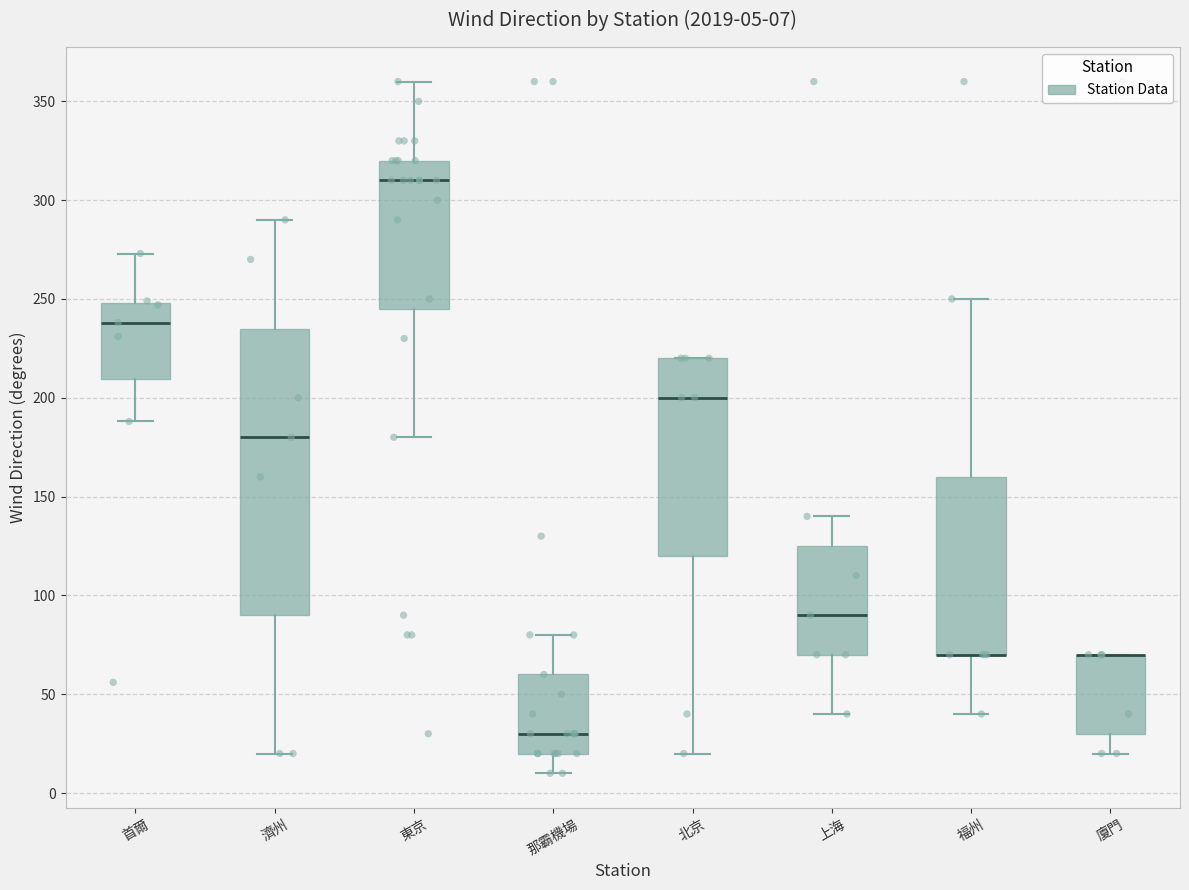

Which box is the tallest, from its lower edge to its upper edge?

濟州